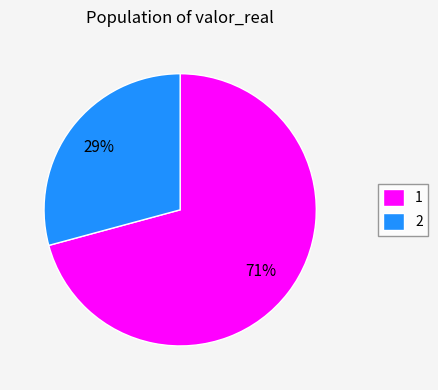

Approximately how many times larger is the value at 2 compared to 1?

0.4